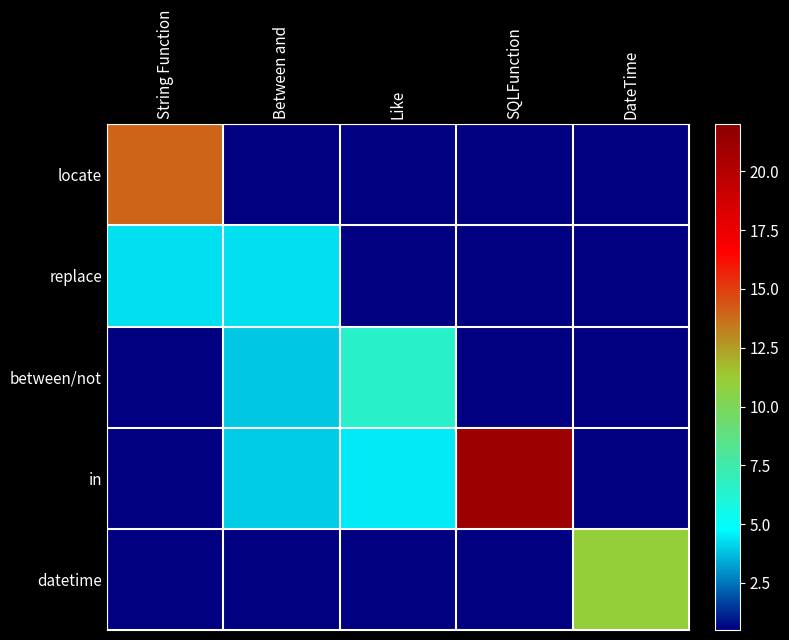

What is the greatest value displayed?

21.1